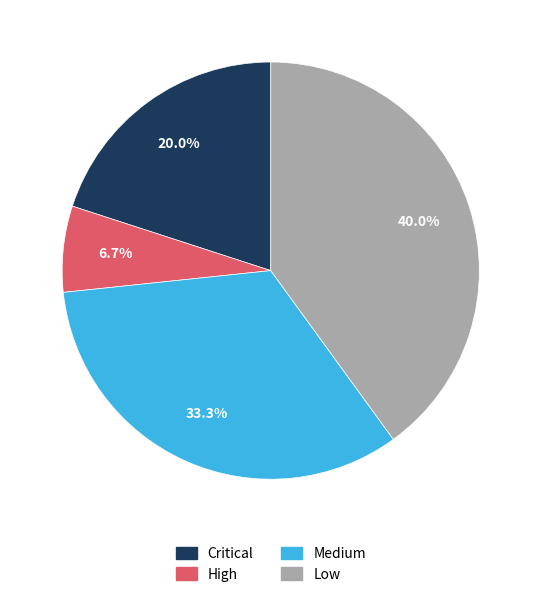

Rank the categories by value from highest to lowest.

Low, Medium, Critical, High